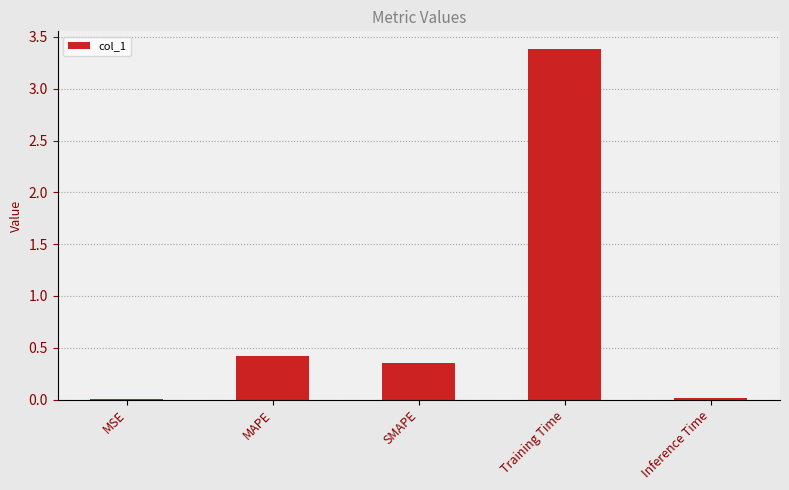

What is the sum of the values at Training Time and SMAPE?

3.7